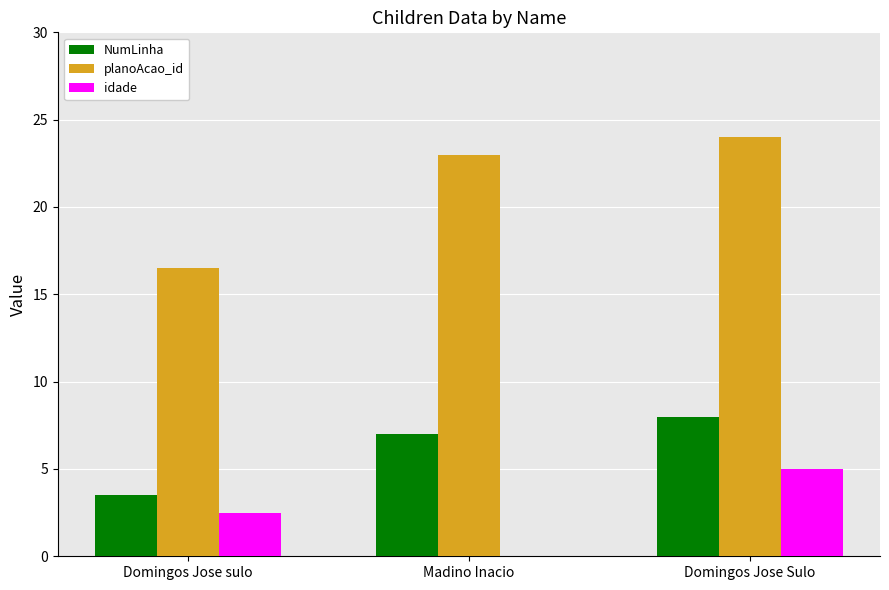

How many groups of bars are there?

3